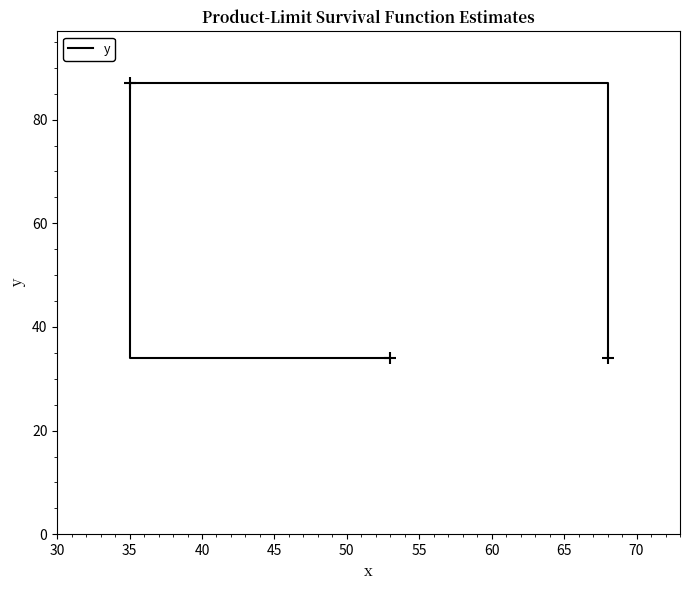

Which has a higher value, 35 or 30?

35